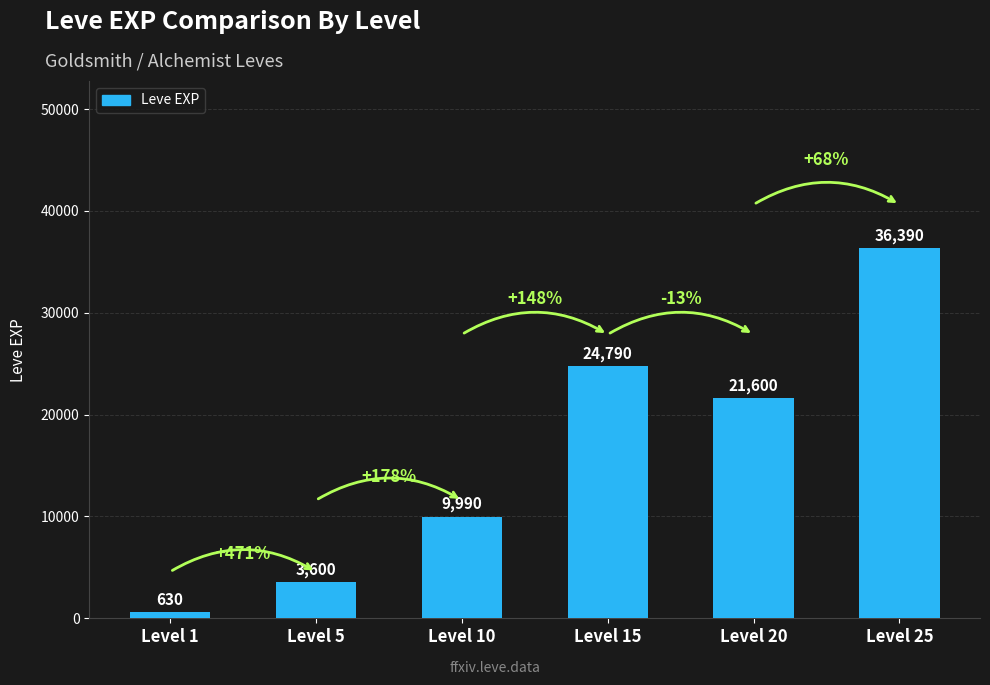

Read the value at Level 20.

21600